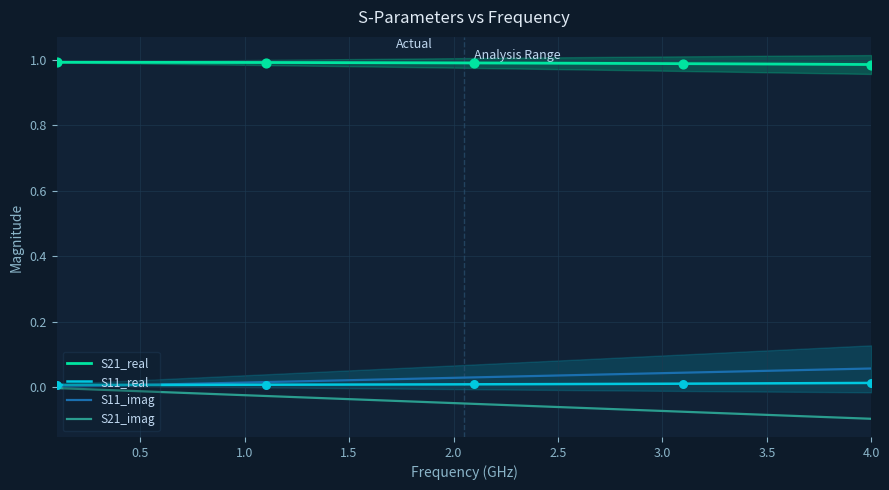

Which series contains the highest Y value?

S21_real